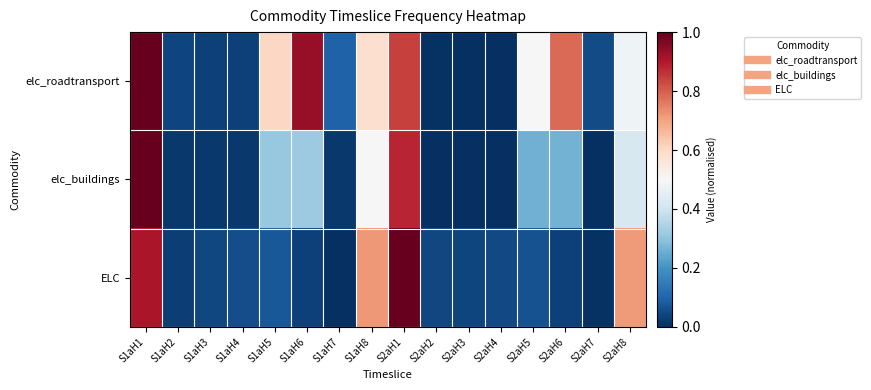

Which has a higher value, S2aH7 or S1aH4?

S2aH7